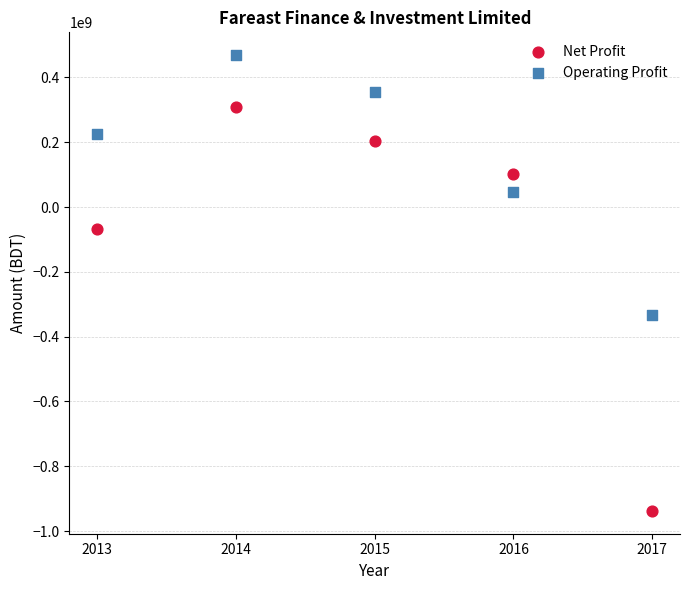

Across all data points, what is the average Y value?

37611423